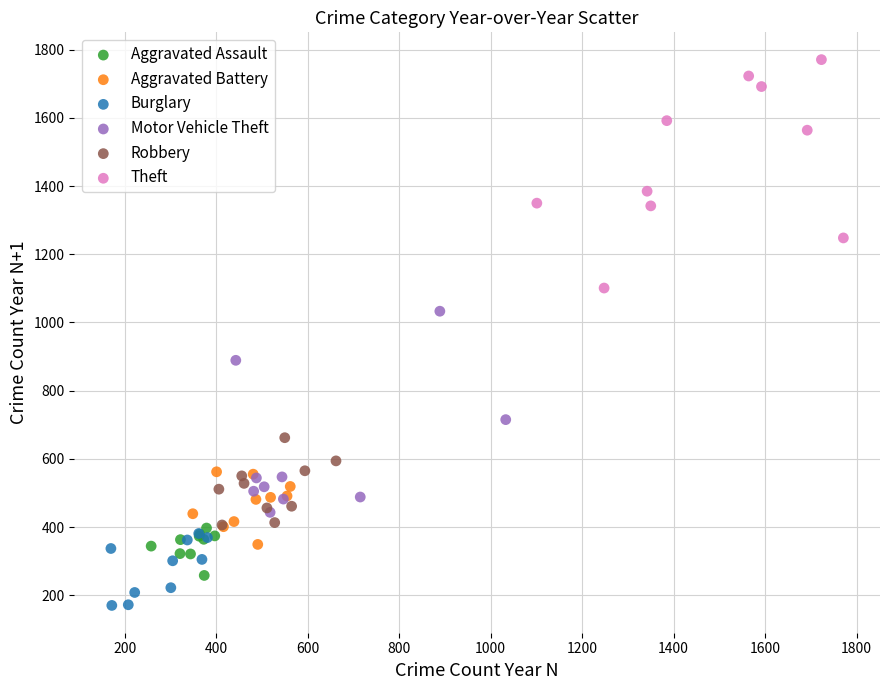

Which series reaches the maximum Y coordinate?

Theft